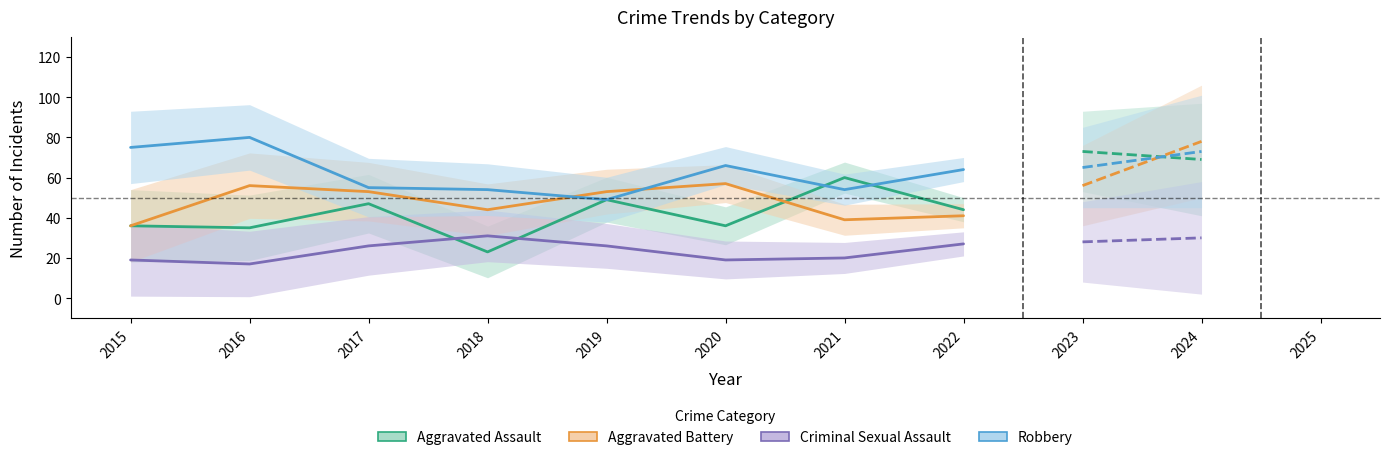

Does the chart have visible grid lines?

No